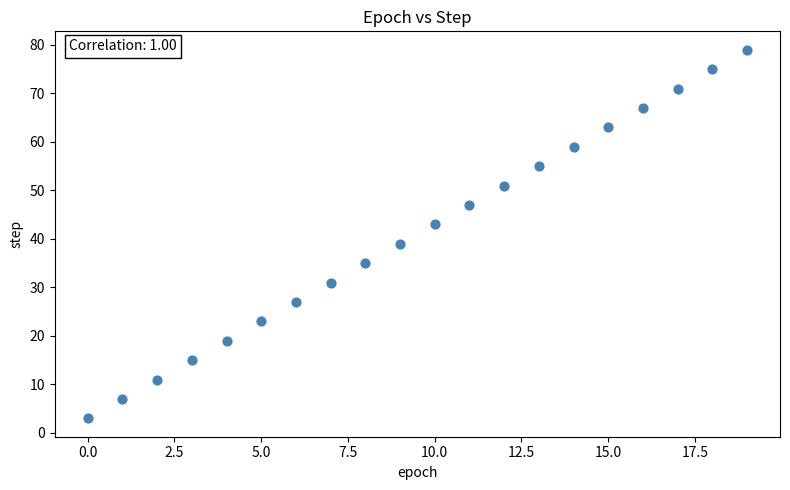

What is the range of Y values (max minus min)?

76